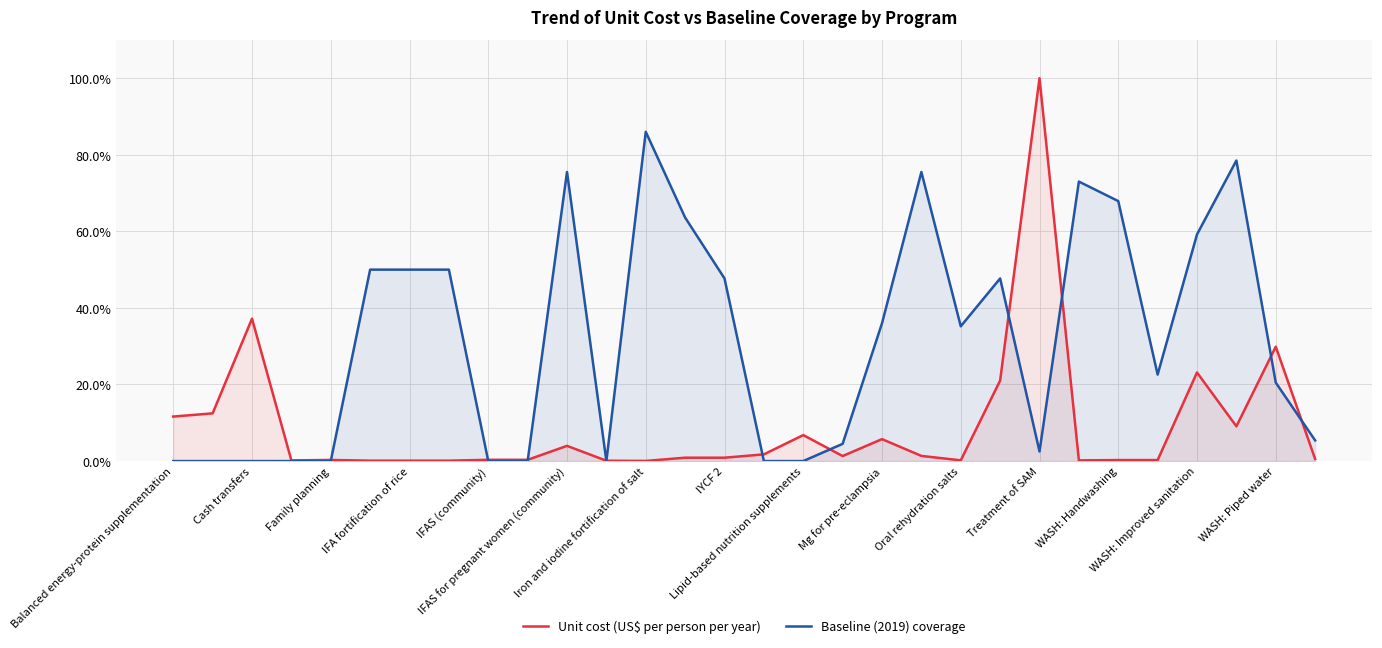

Is it true that Unit cost (US$ per person per year) equals 5.7 at Mg for pre-eclampsia?

True